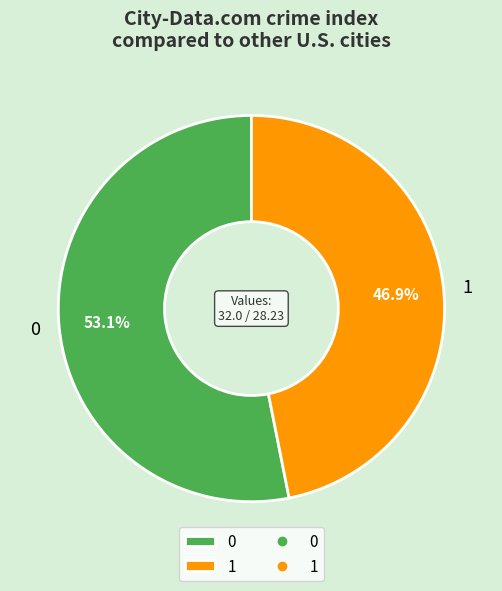

To the nearest percent, what is the difference between the largest and smallest slice percentages?

6%